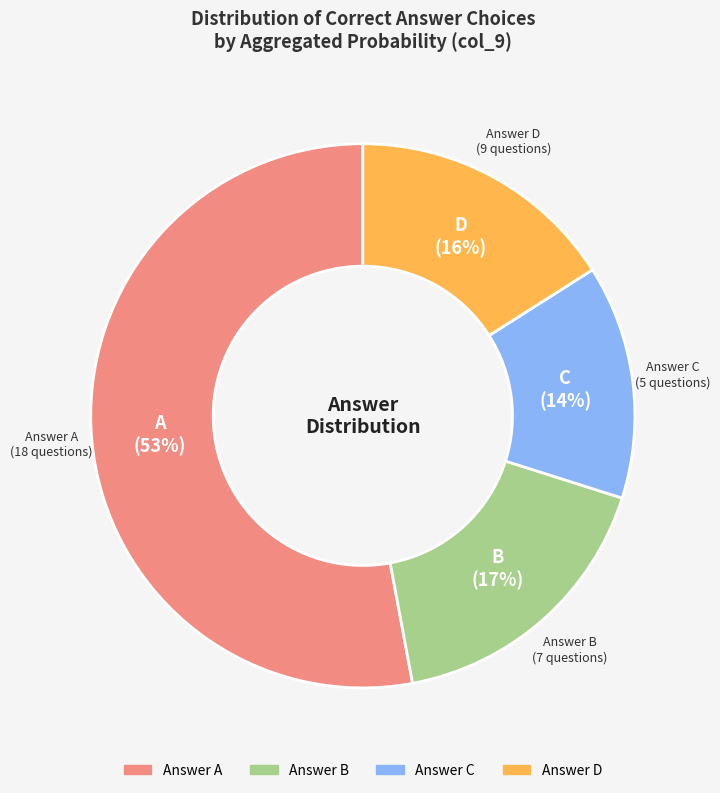

To the nearest percent, what is the difference between the largest and smallest slice percentages?

39%